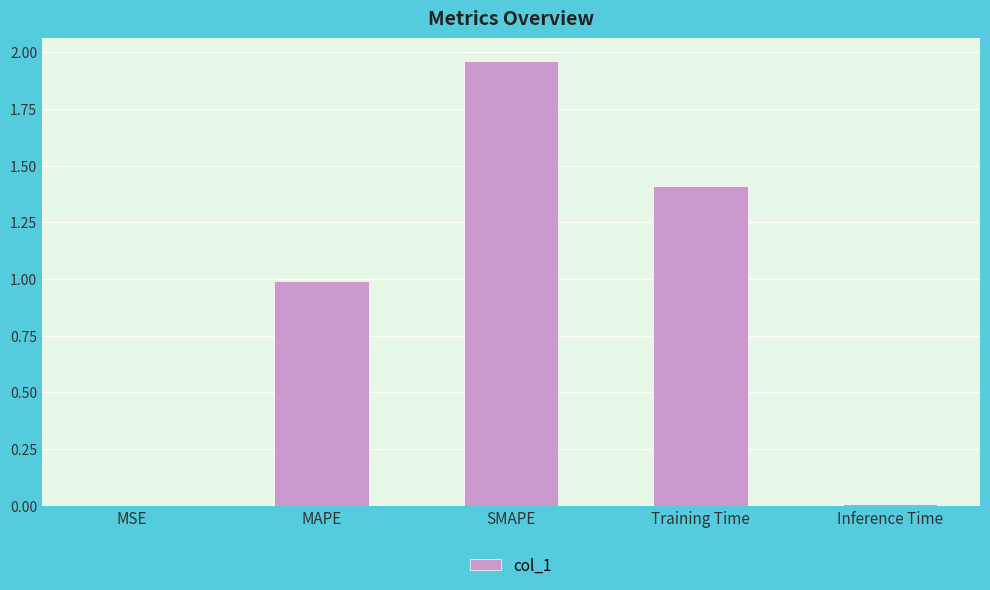

What is the average value?

0.9